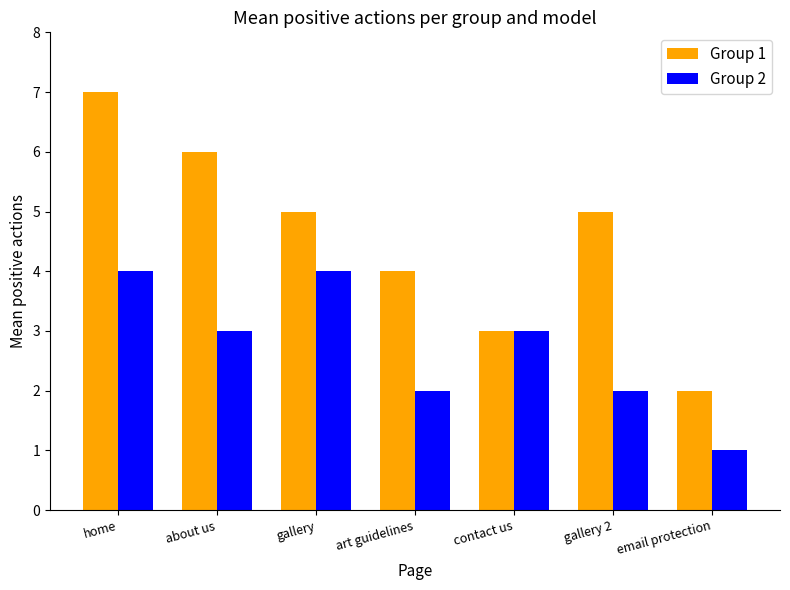

The value of Group 2 at contact us is 1. True or false?

False